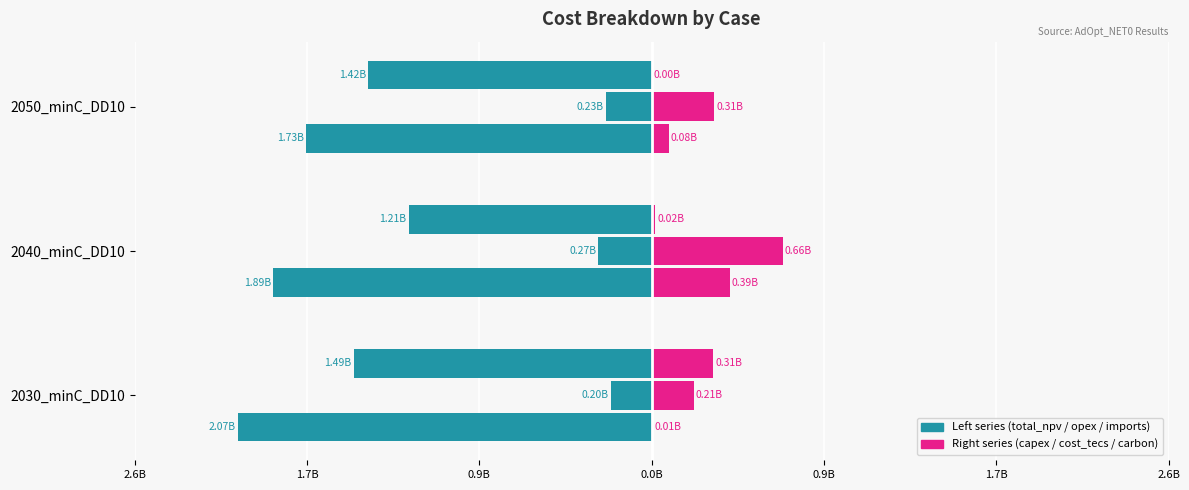

At how many categories does at least one series exceed 0?

3